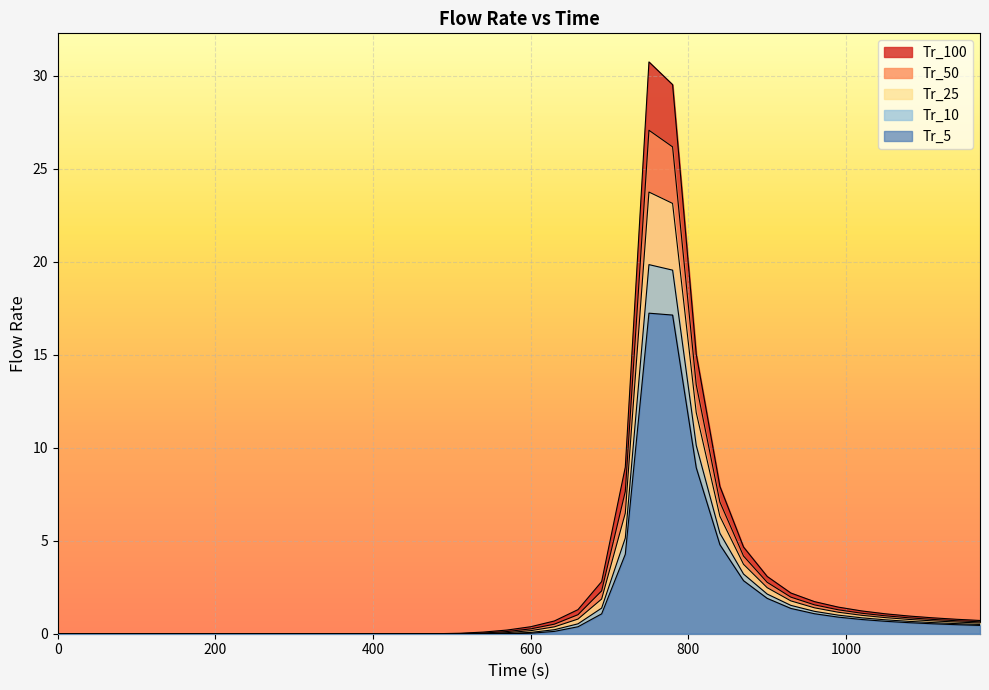

True or false: Tr_25 and Tr_5 cross at least once.

False